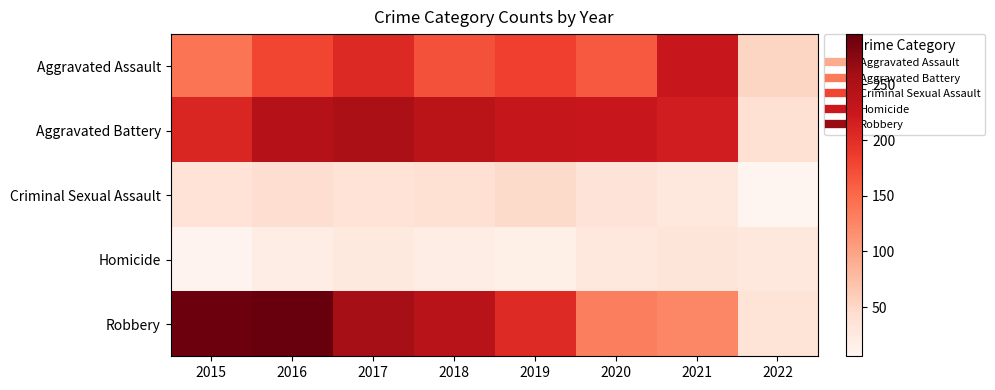

Rank the series at 2017 from lowest to highest value.

Homicide, Criminal Sexual Assault, Aggravated Assault, Aggravated Battery, Robbery